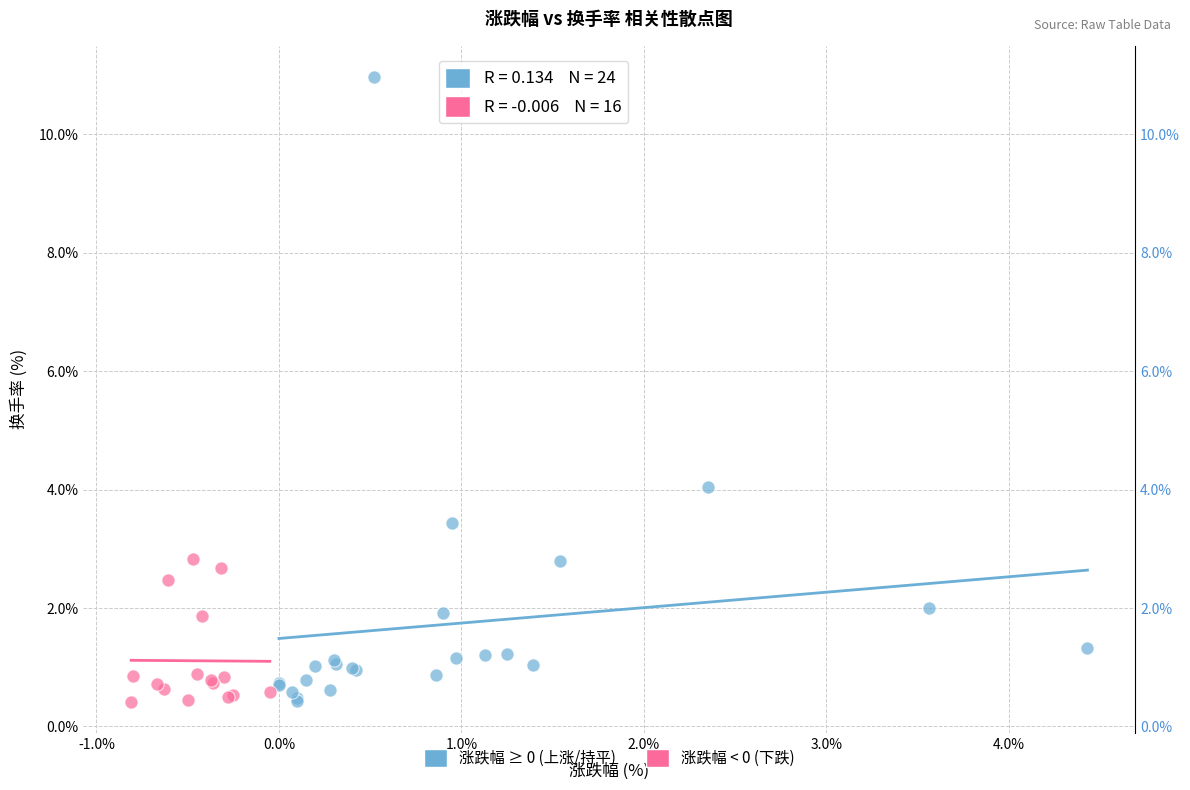

Which series contains the highest Y value?

涨跌幅 ≥ 0 (上涨/持平)